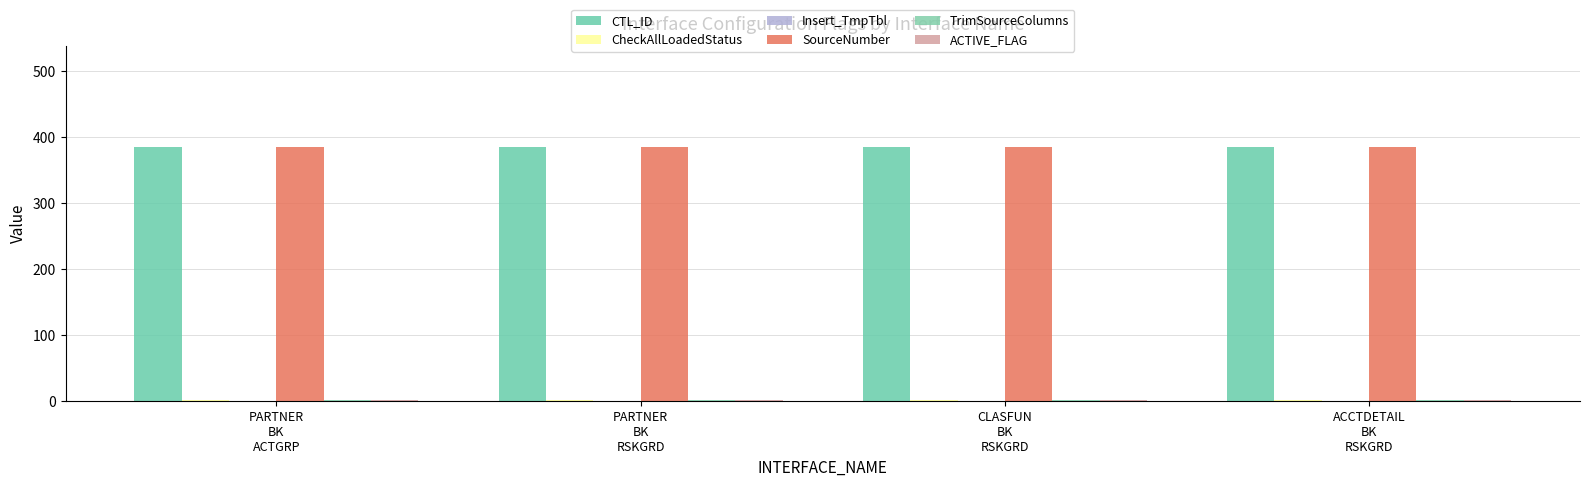

Reading left to right, transcribe all the data shown in this chart.

CTL_ID: PARTNER
BK
ACTGRP=384	PARTNER
BK
RSKGRD=384	CLASFUN
BK
RSKGRD=384	ACCTDETAIL
BK
RSKGRD=384
CheckAllLoadedStatus: PARTNER
BK
ACTGRP=1	PARTNER
BK
RSKGRD=1	CLASFUN
BK
RSKGRD=1	ACCTDETAIL
BK
RSKGRD=1
Insert_TmpTbl: PARTNER
BK
ACTGRP=0	PARTNER
BK
RSKGRD=0	CLASFUN
BK
RSKGRD=0	ACCTDETAIL
BK
RSKGRD=0
SourceNumber: PARTNER
BK
ACTGRP=384	PARTNER
BK
RSKGRD=384	CLASFUN
BK
RSKGRD=384	ACCTDETAIL
BK
RSKGRD=384
TrimSourceColumns: PARTNER
BK
ACTGRP=1	PARTNER
BK
RSKGRD=1	CLASFUN
BK
RSKGRD=1	ACCTDETAIL
BK
RSKGRD=1
ACTIVE_FLAG: PARTNER
BK
ACTGRP=1	PARTNER
BK
RSKGRD=1	CLASFUN
BK
RSKGRD=1	ACCTDETAIL
BK
RSKGRD=1